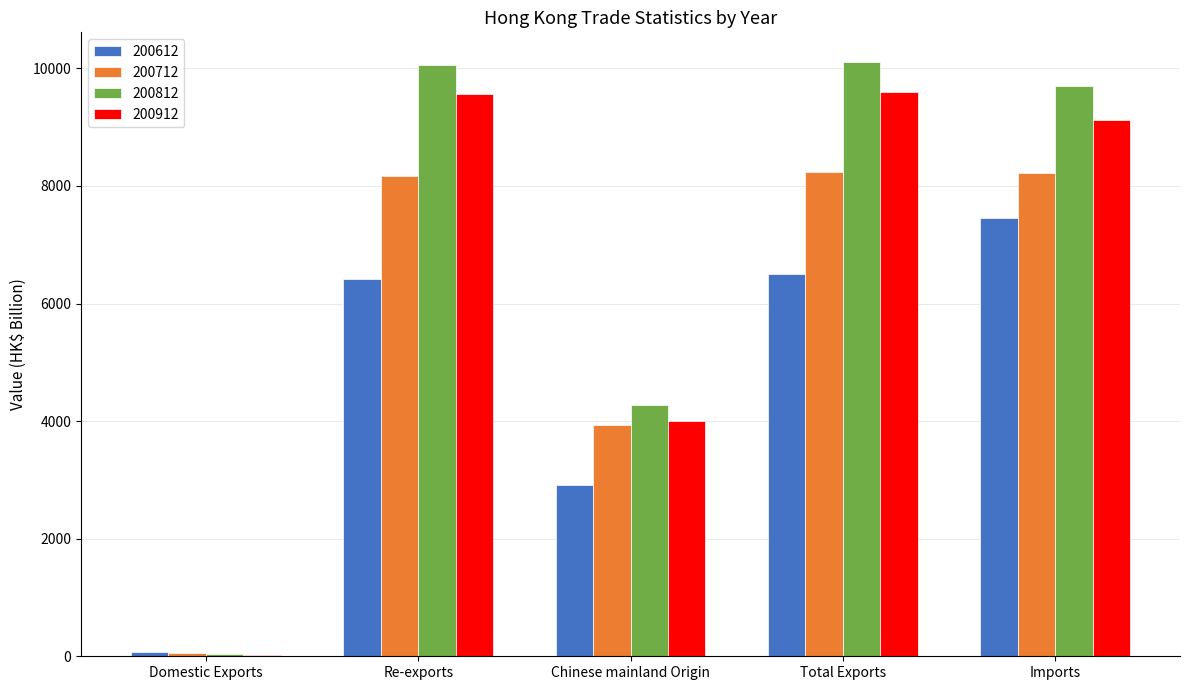

Is the value of 200812 at Domestic Exports greater than the value of 200912 at Total Exports?

No